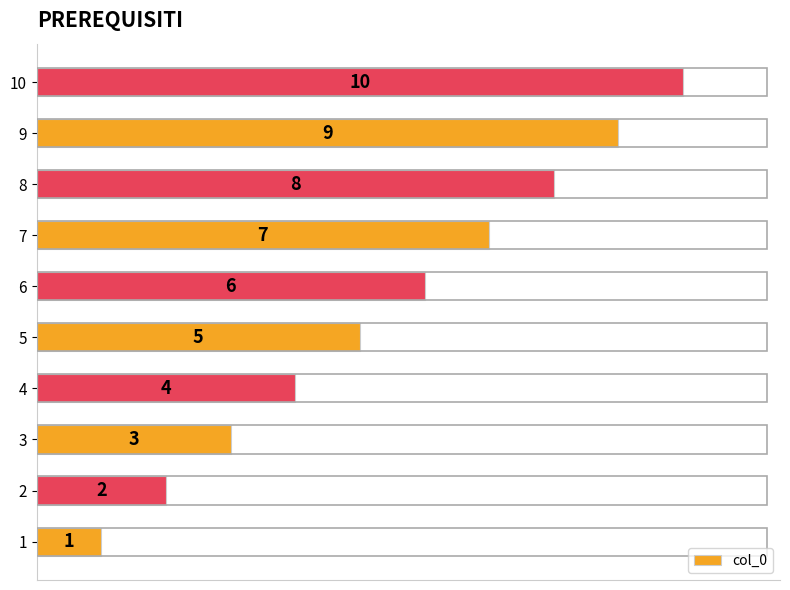

What is the difference between the maximum and minimum values?

9